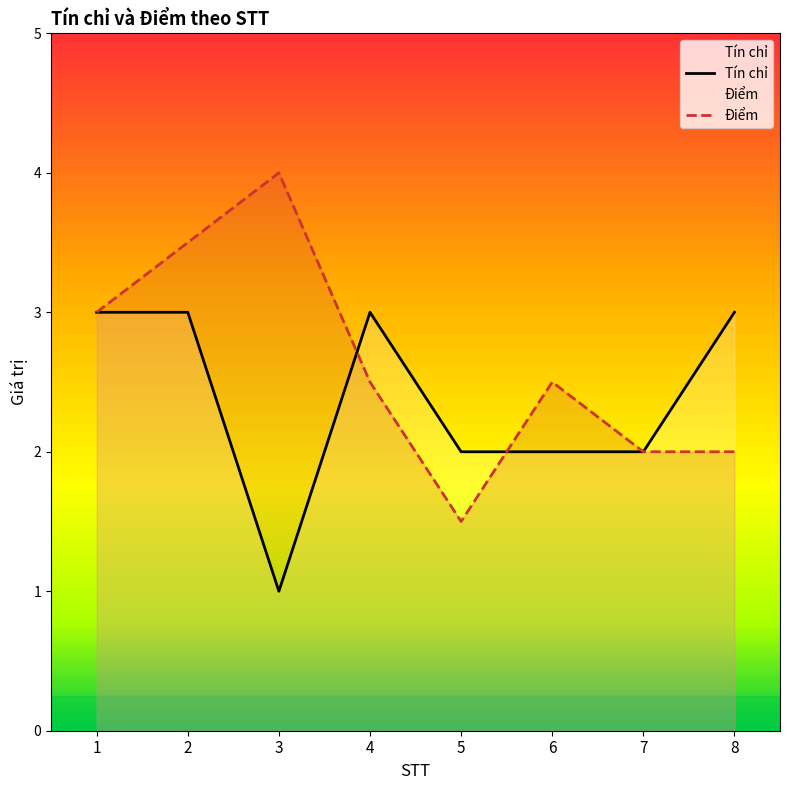

Is it true that Tín chỉ equals 3.0 at 2?

True